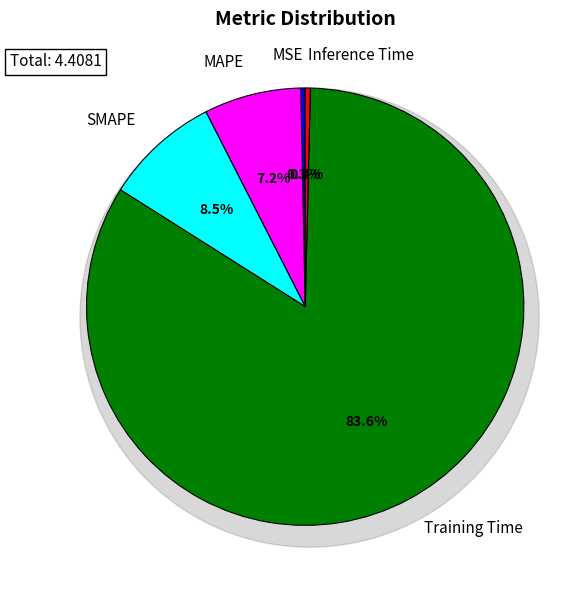

How many segments does this pie chart have?

5